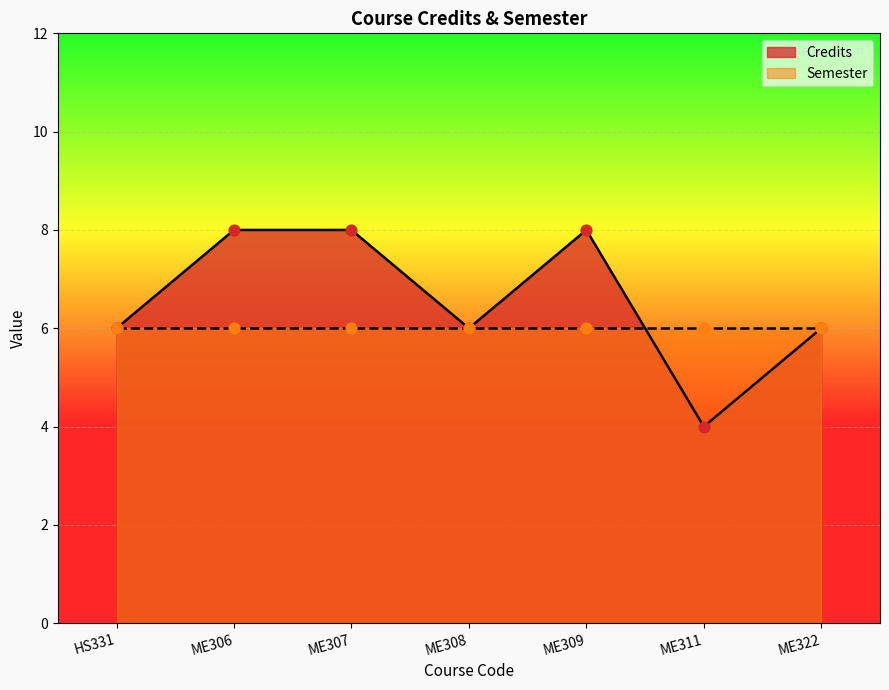

Approximately how many times larger is the value at ME309 compared to ME307?

1.0